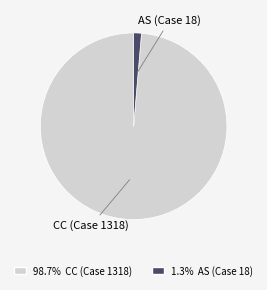

What is the largest slice in the pie chart?

CC (Case 1318)